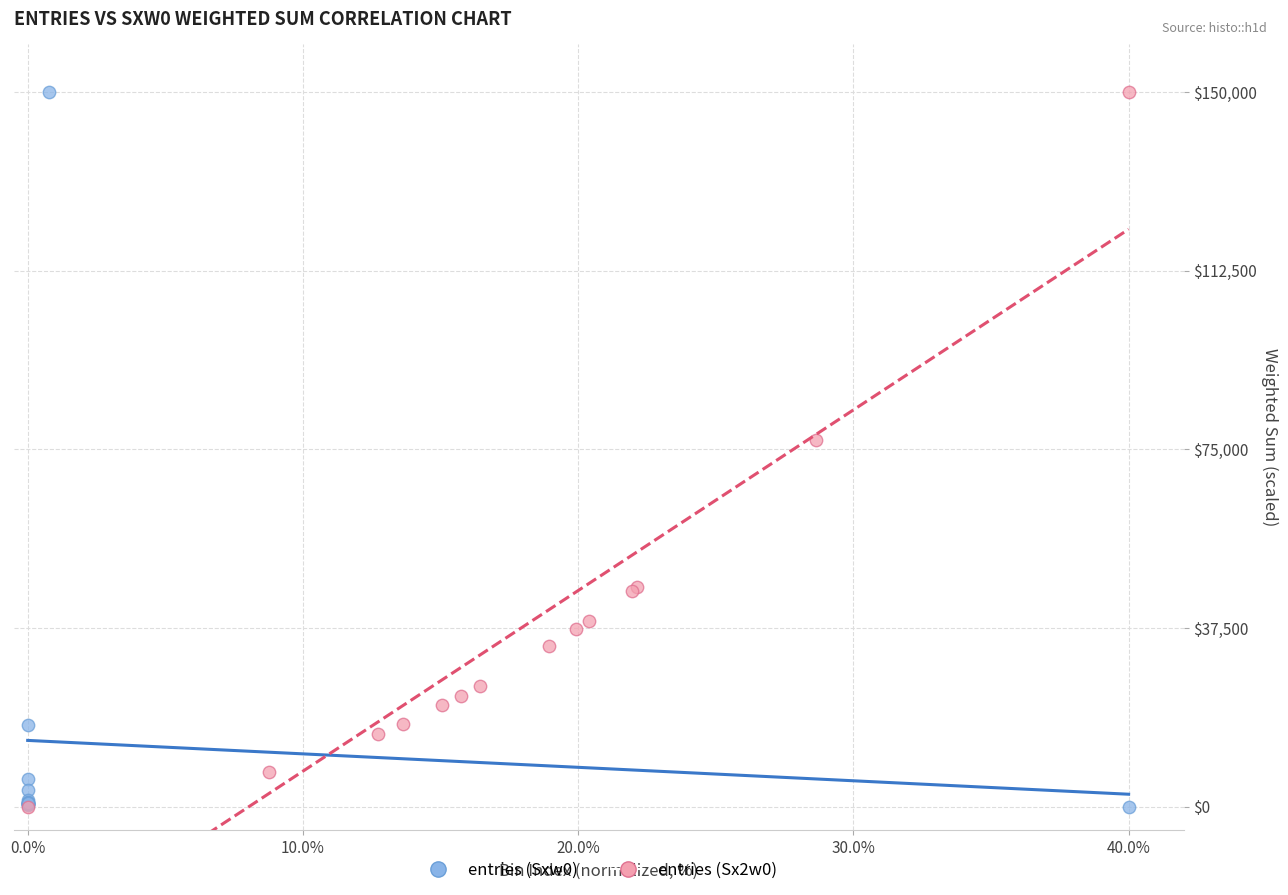

What are all the series names shown in the legend?

entries (Sxw0), entries (Sx2w0)